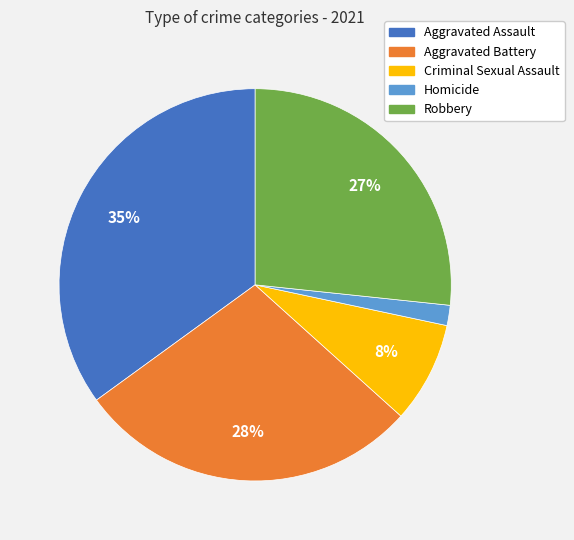

Is the sum of Homicide and Criminal Sexual Assault greater than half?

No